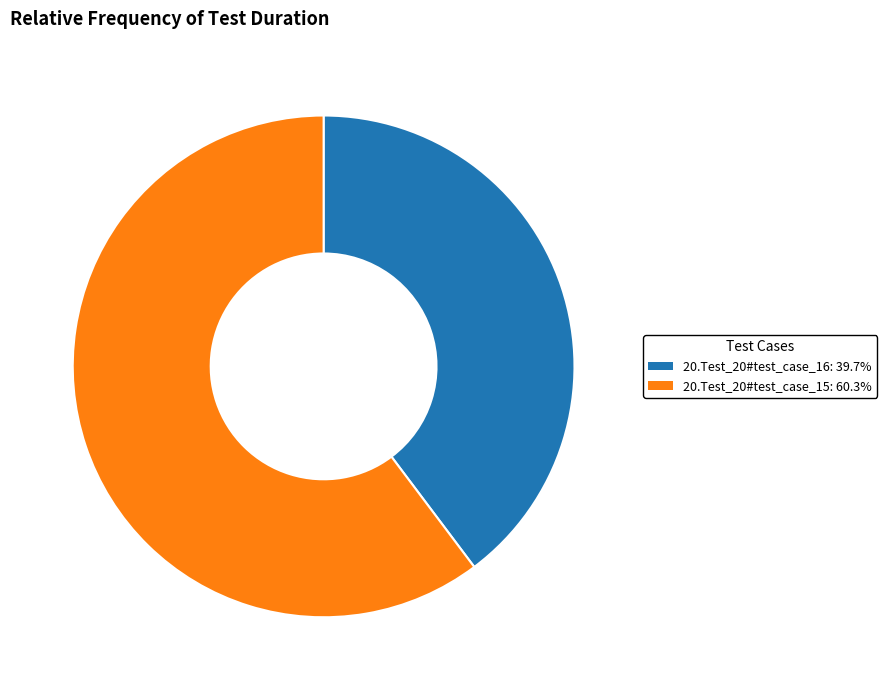

Is the sum of 20.Test_20#test_case_16 and 20.Test_20#test_case_15 greater than half?

Yes